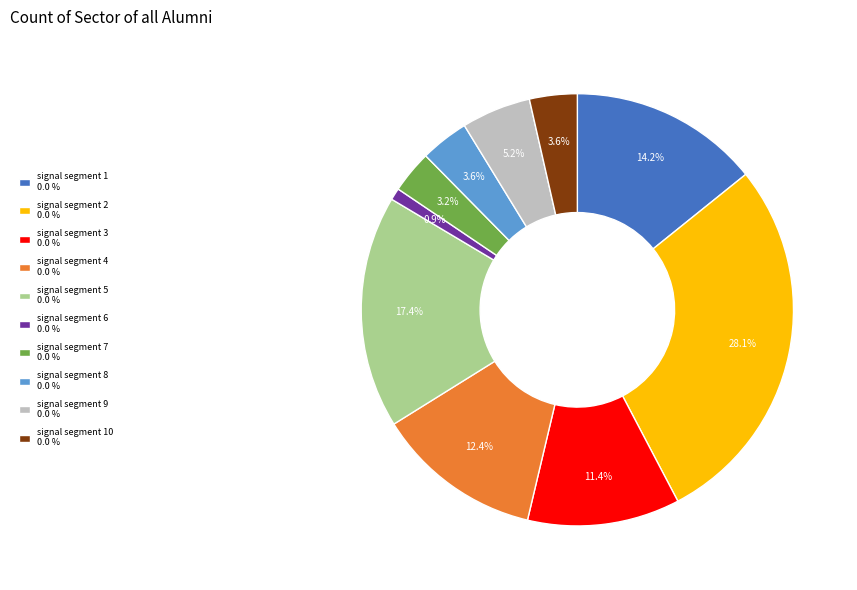

Do signal segment 4 0.0 % and signal segment 3 0.0 % together represent more than half of the pie?

No